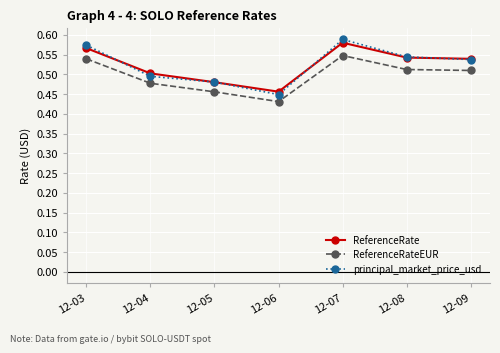

Is the value of ReferenceRateEUR at 12-06 greater than the value of ReferenceRate at 12-06?

No